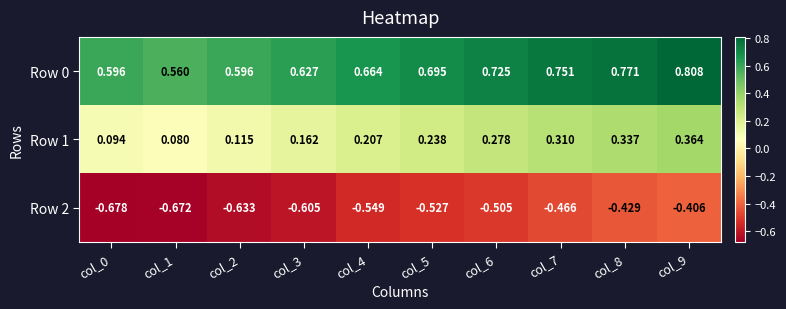

Is the value of Row 1 at col_9 greater than the value of Row 0 at col_8?

No